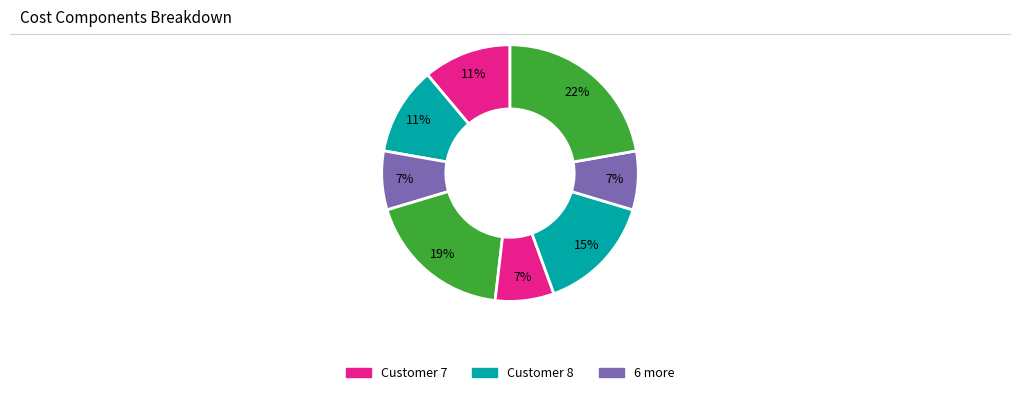

Count the number of slices in the pie.

8